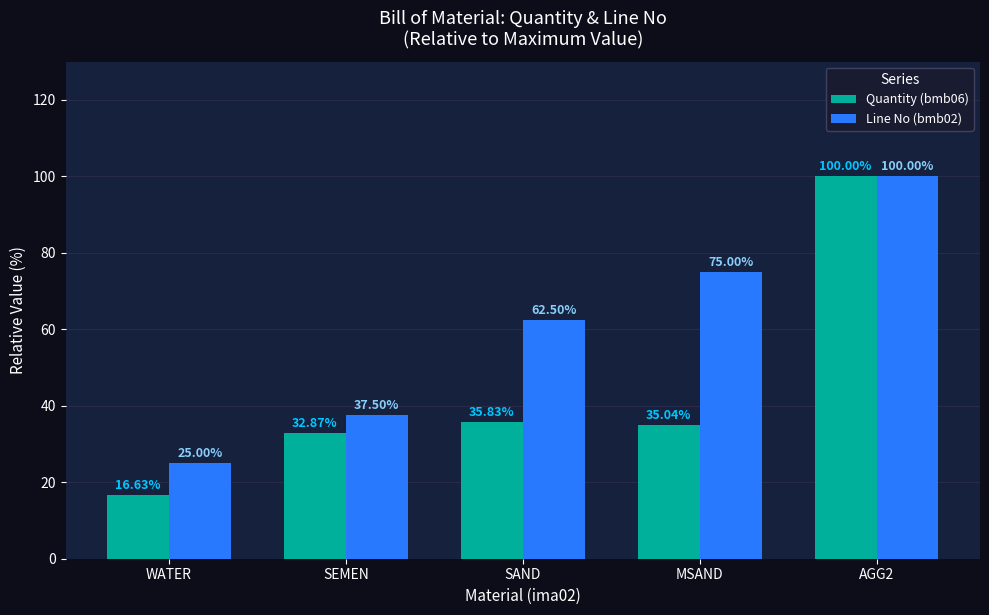

Are the bars horizontal?

No